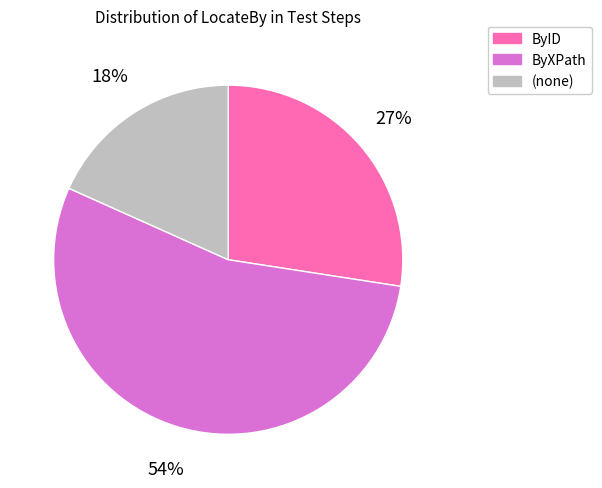

Does ByXPath represent more than half of the total?

Yes